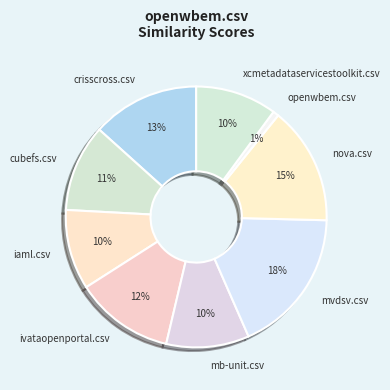

Which slice is the largest?

mvdsv.csv